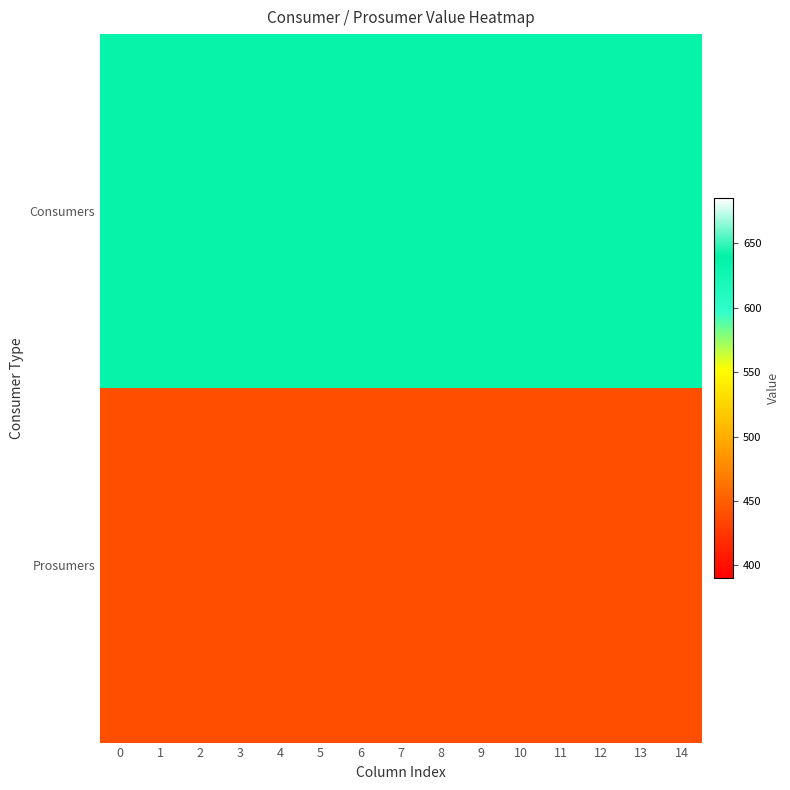

Rank the series by their average value, from lowest to highest.

Prosumers, Consumers